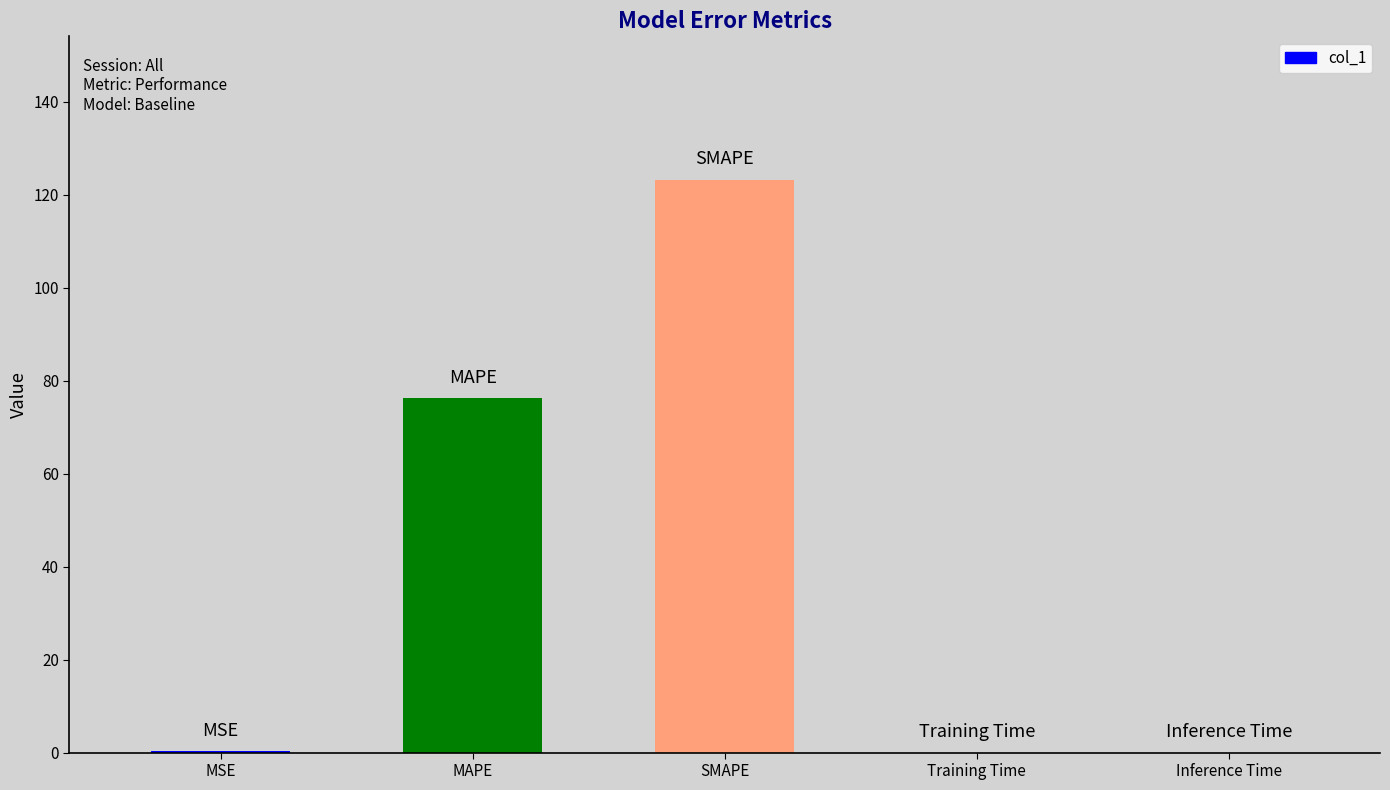

Is it true that the value at Training Time is 0.0?

True